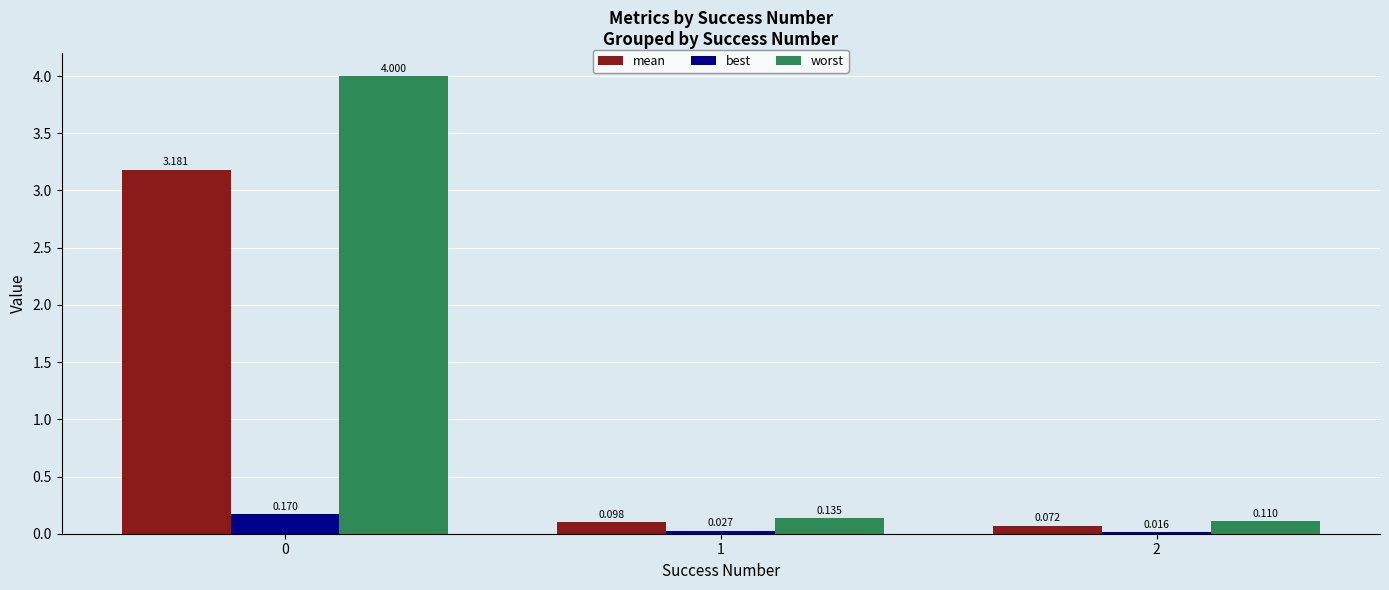

Rank the series by their average value, from lowest to highest.

best, mean, worst